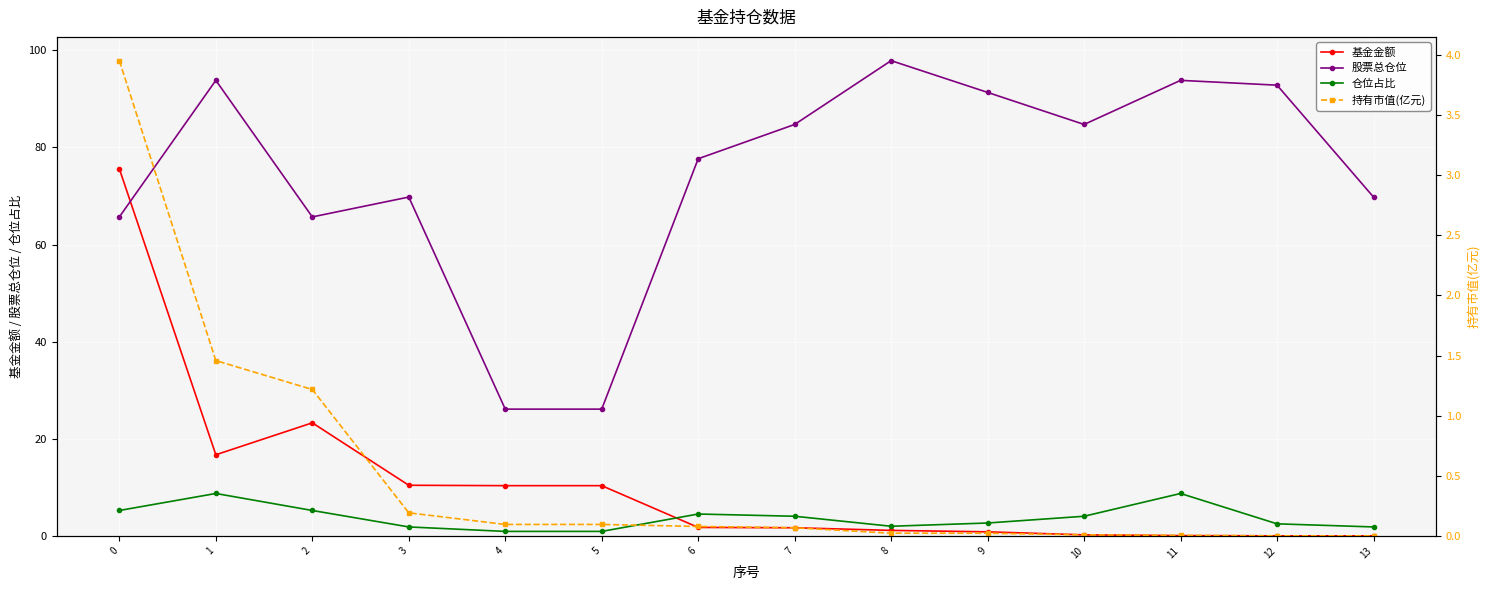

Is this an area chart (filled region under the line)?

No